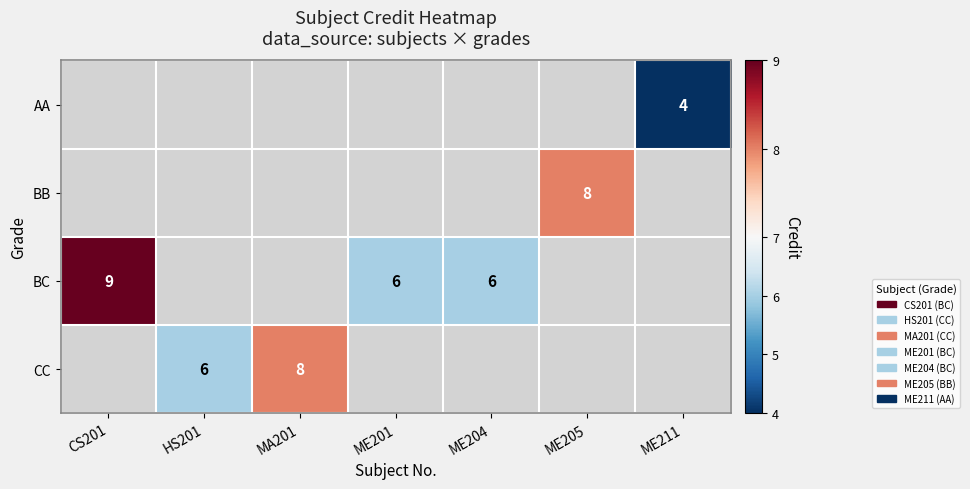

Is it true that BC equals 2 at CS201?

False